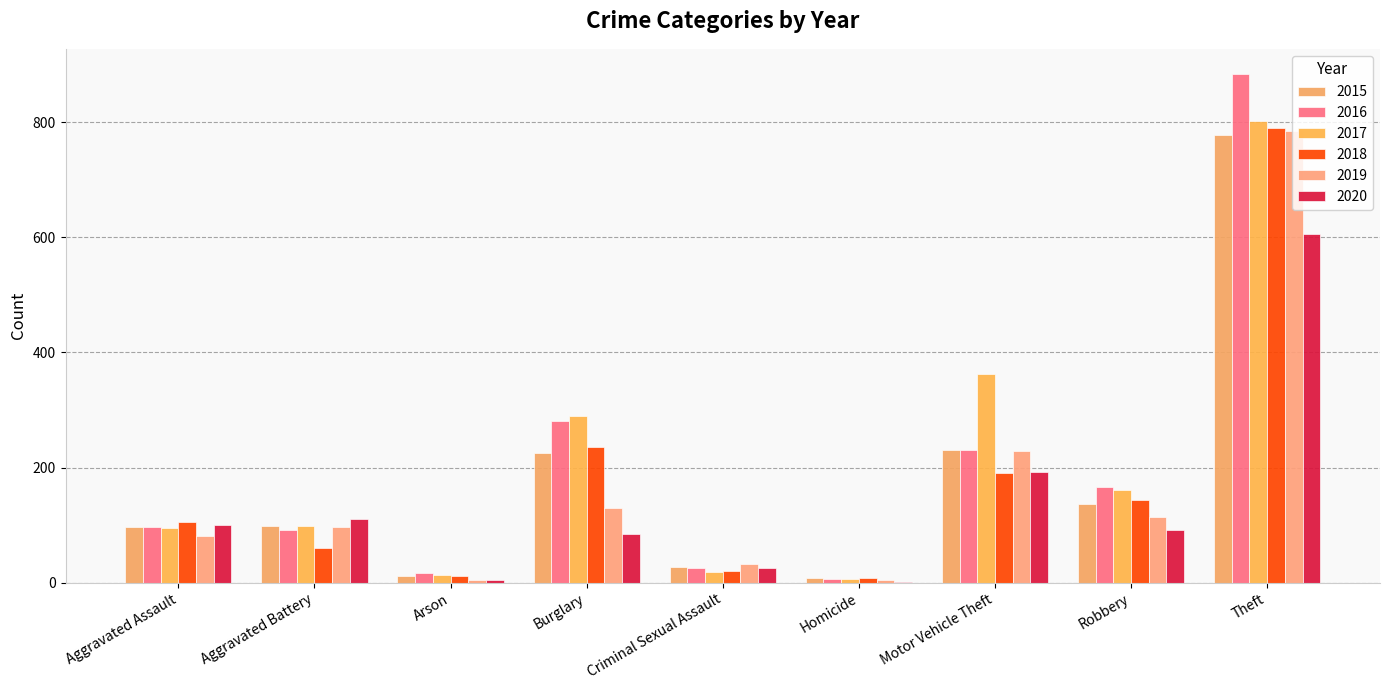

Is it true that 2016 equals 26 at Criminal Sexual Assault?

True